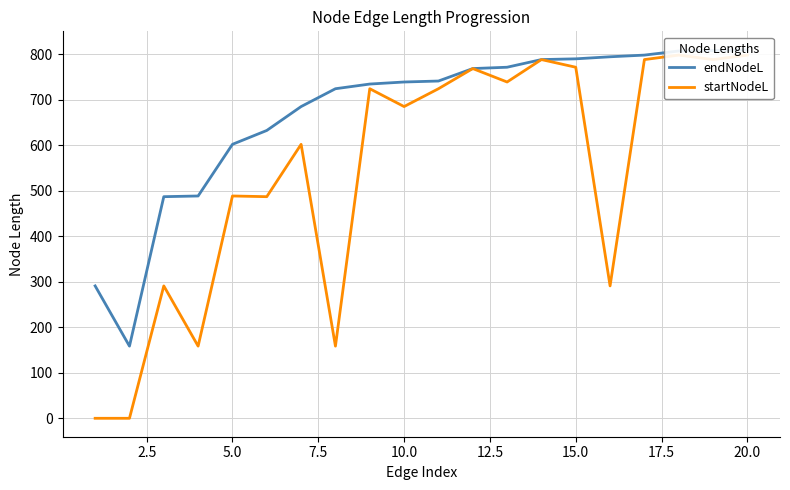

Does the chart display data point markers on the line(s)?

No